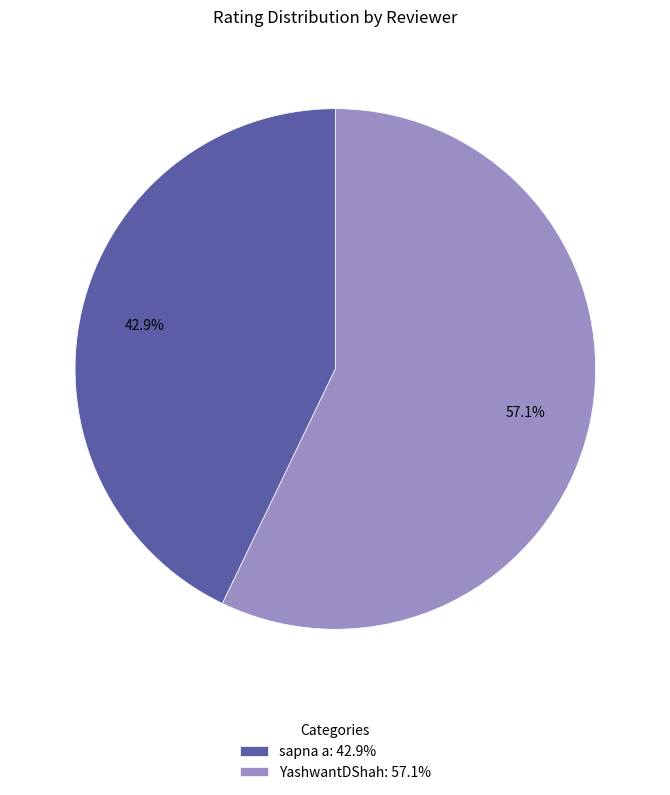

Is it true that sapna a is 49% of the pie?

False